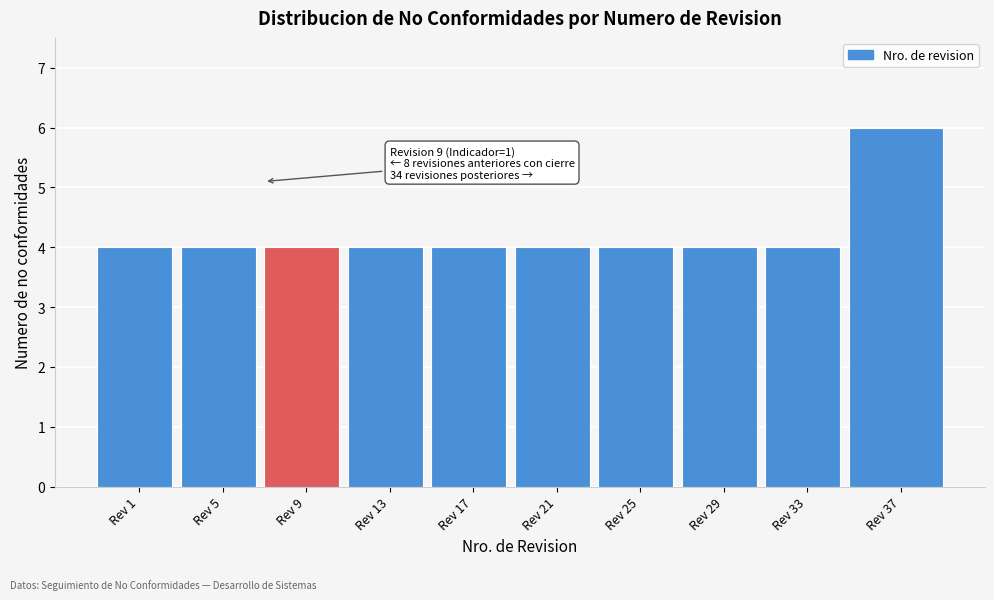

Reading right to left, what are all the values shown in this chart?

Rev 37=6	Rev 33=4	Rev 29=4	Rev 25=4	Rev 21=4	Rev 17=4	Rev 13=4	Rev 9=4	Rev 5=4	Rev 1=4